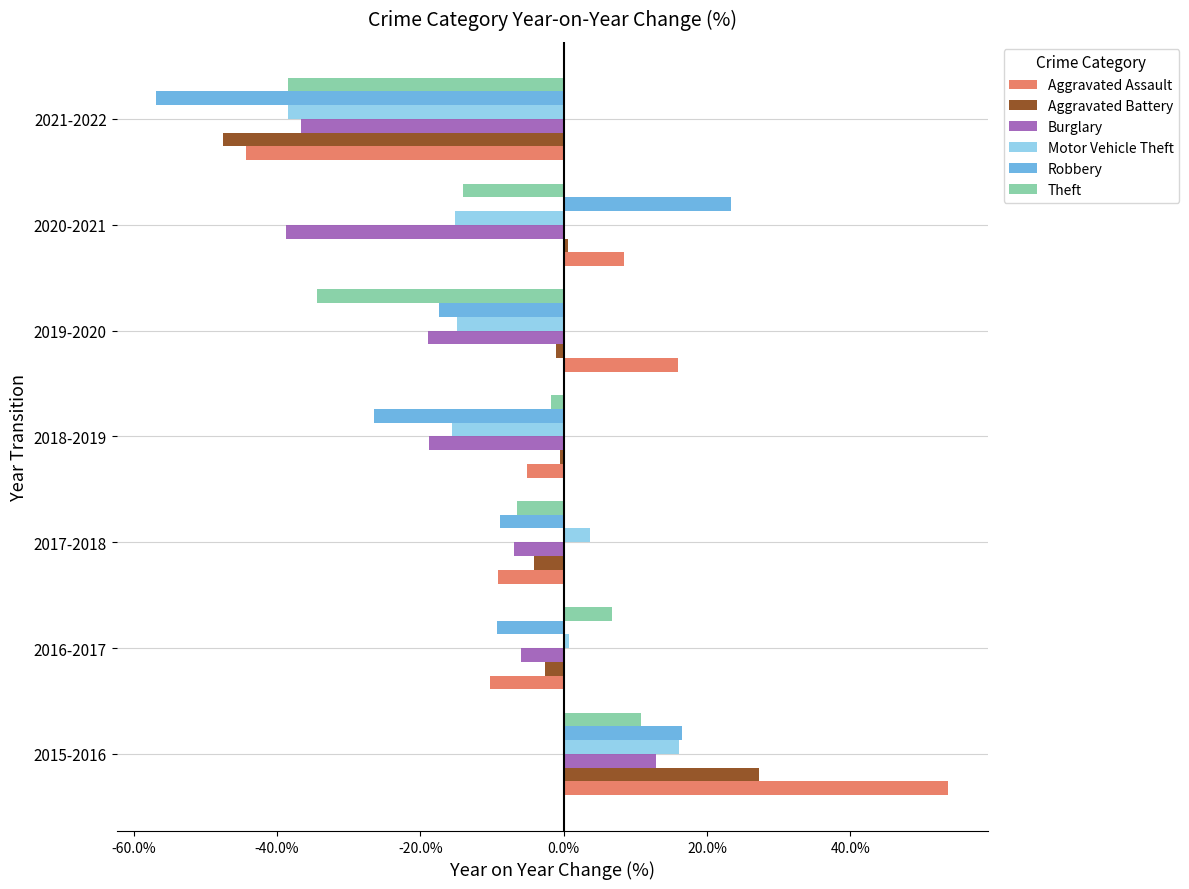

The Aggravated Battery series shows 0.6 at 2020-2021. True or false?

True